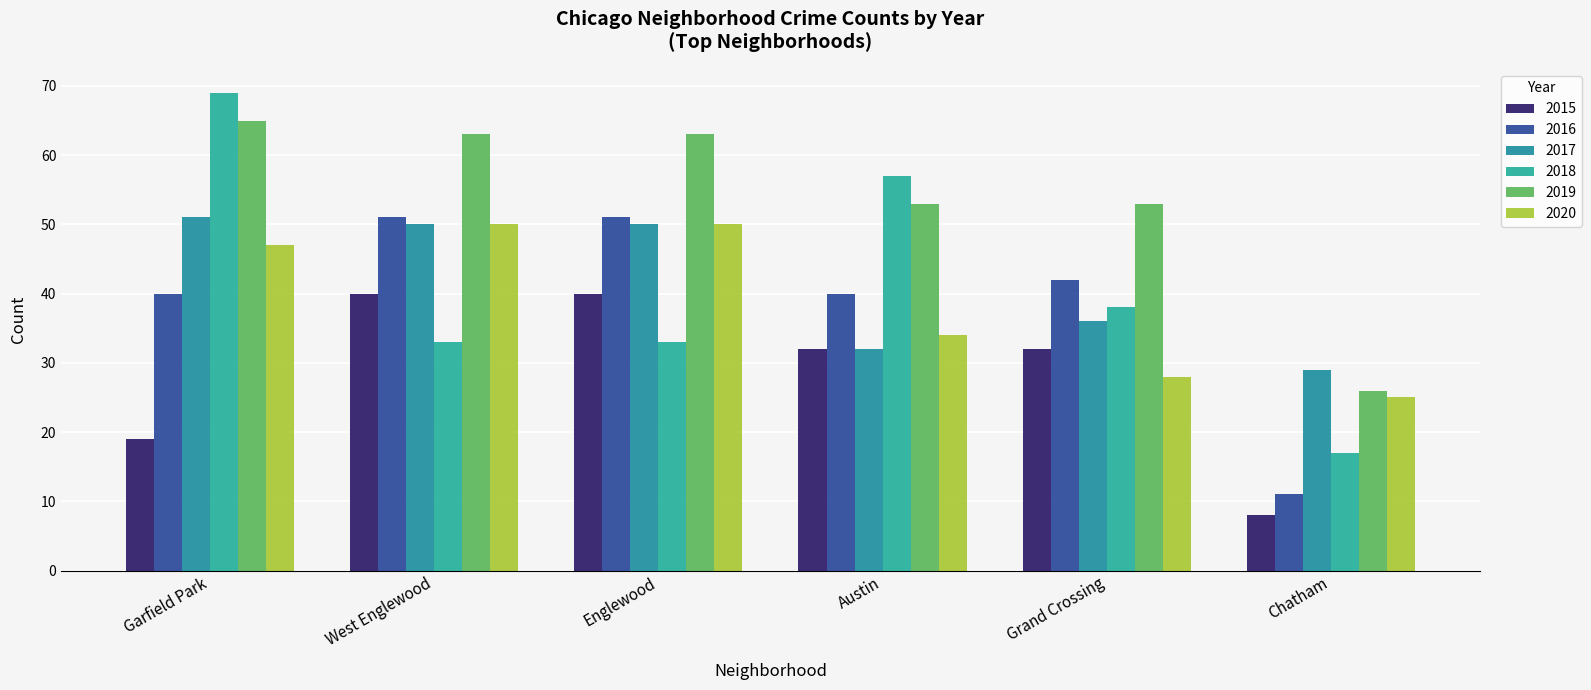

At how many categories does at least one series exceed 31?

5